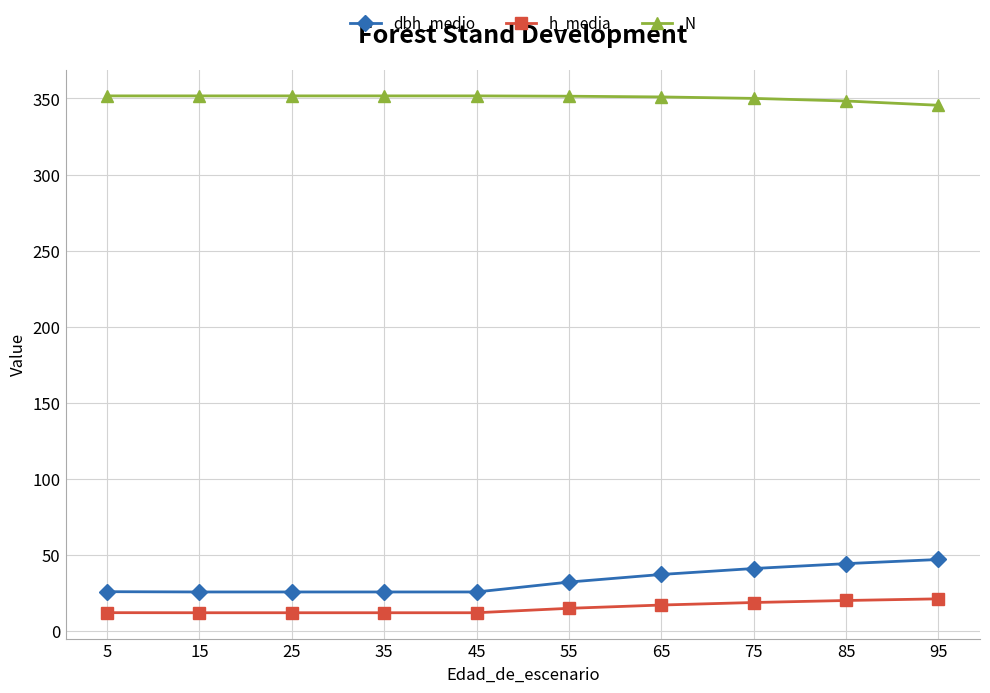

How many values in the dbh_medio series are below 32?

5